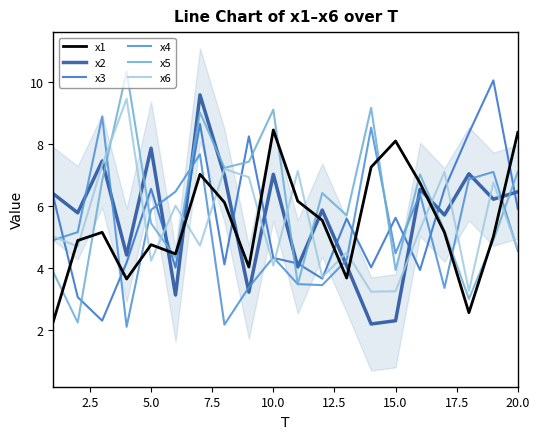

Is it true that x3 equals 7.9 at 15.0?

False